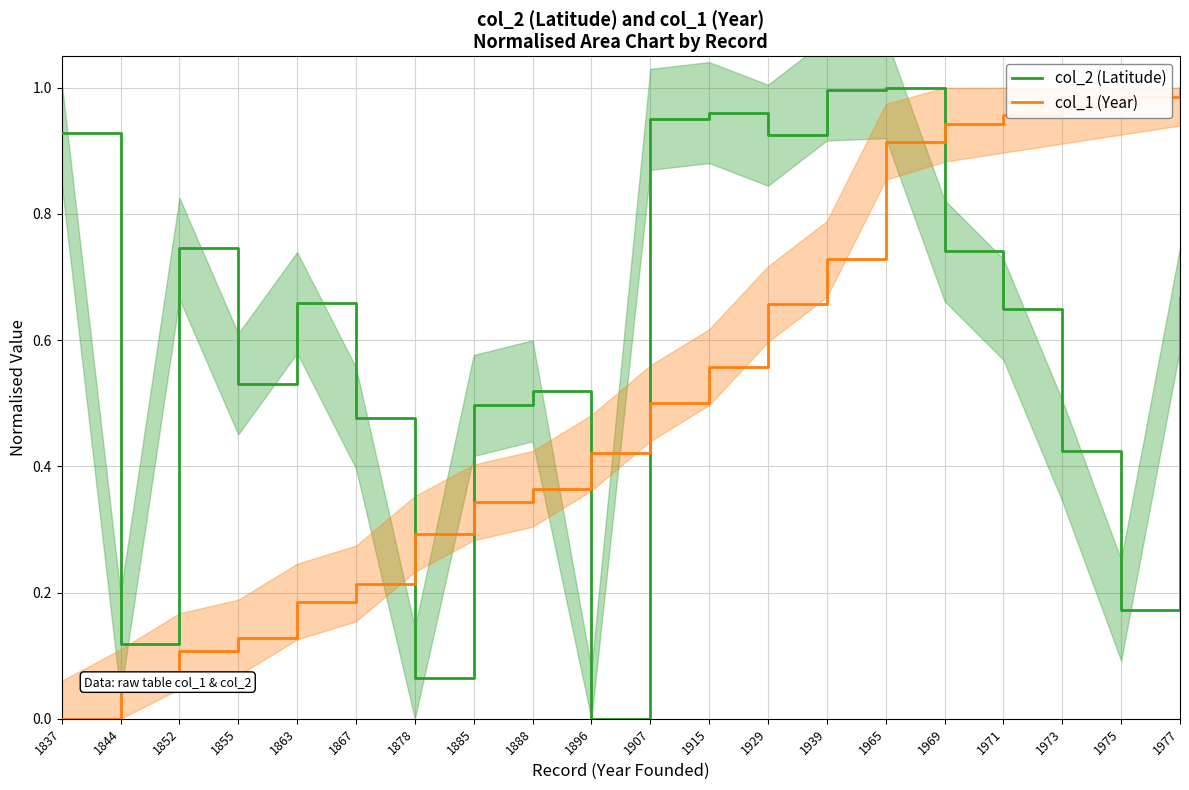

What is the value of the col_2 (Latitude) point at the 1st from the left?

0.9